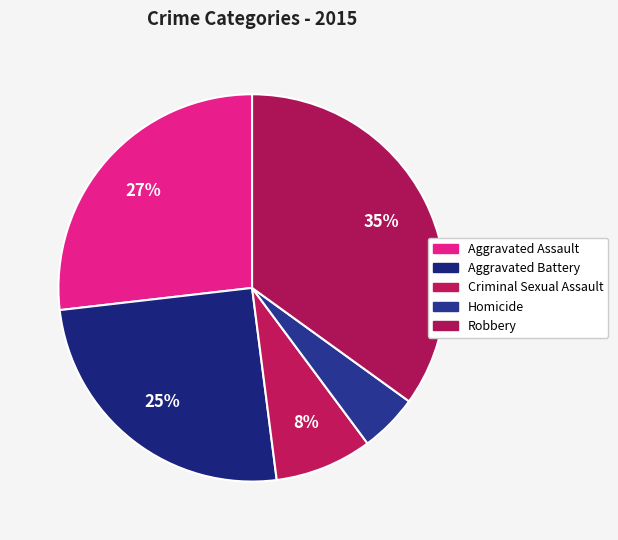

To the nearest percent, what is the difference between the Aggravated Assault and Criminal Sexual Assault slice percentages?

19%